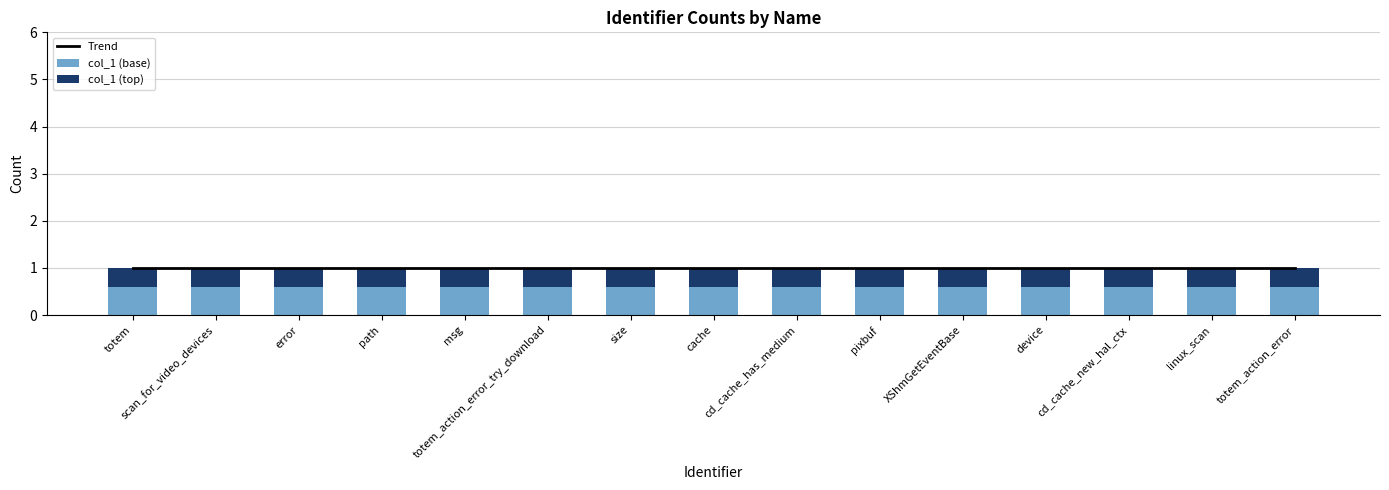

Between XShmGetEventBase and msg, which is larger?

XShmGetEventBase